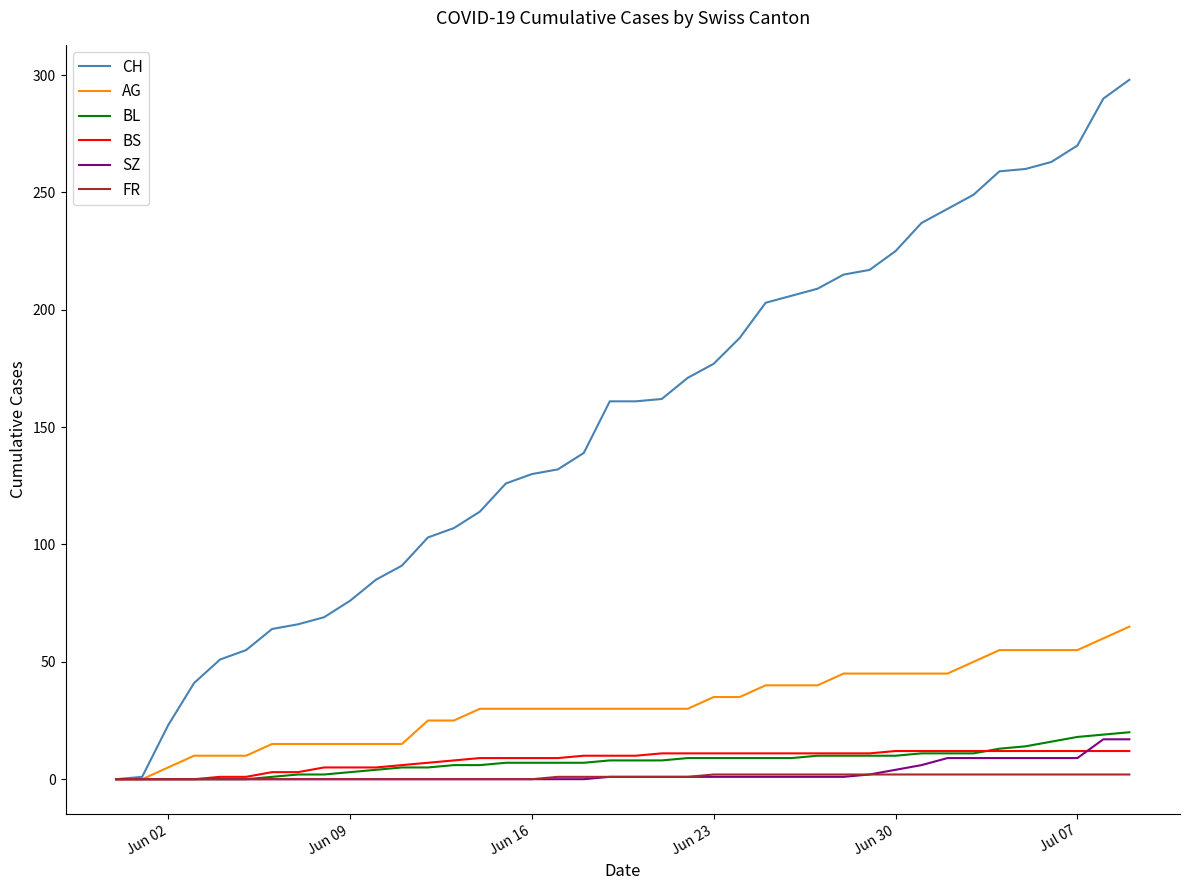

Which series has the largest range (max minus min)?

CH